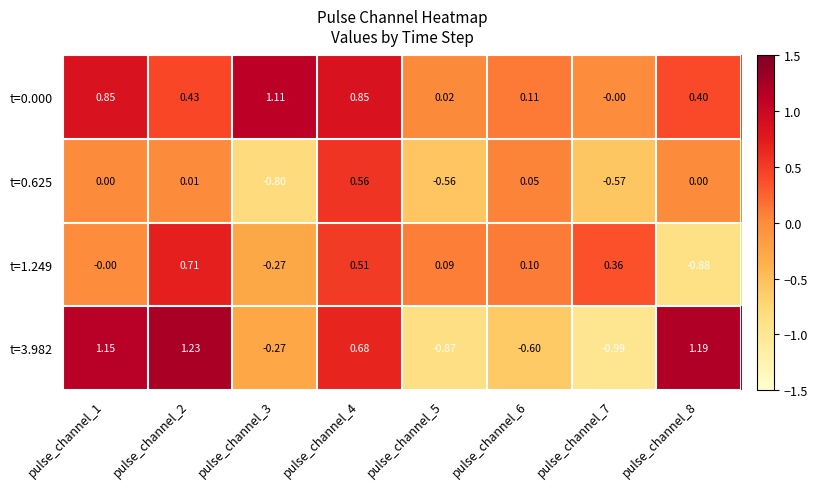

Is the value of t=3.982 at pulse_channel_4 greater than the value of t=1.249 at pulse_channel_6?

Yes